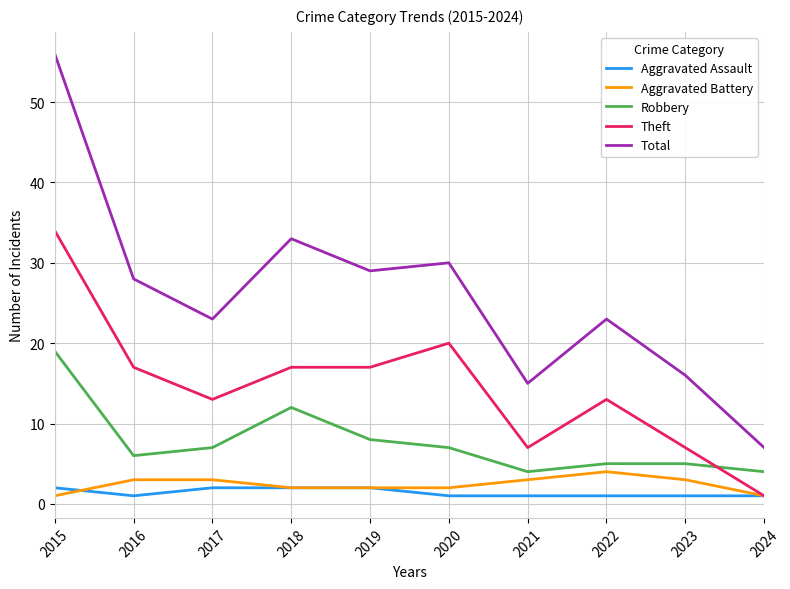

Which series has the largest total across all categories?

Total